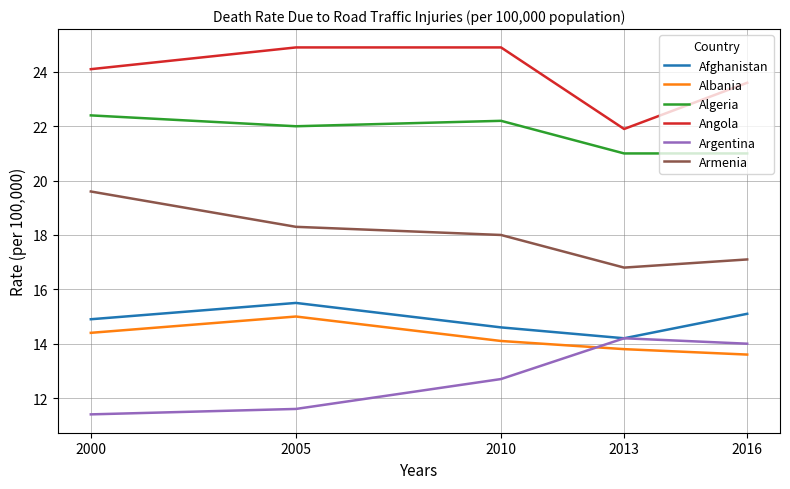

What is the average value of the Argentina series?

12.8